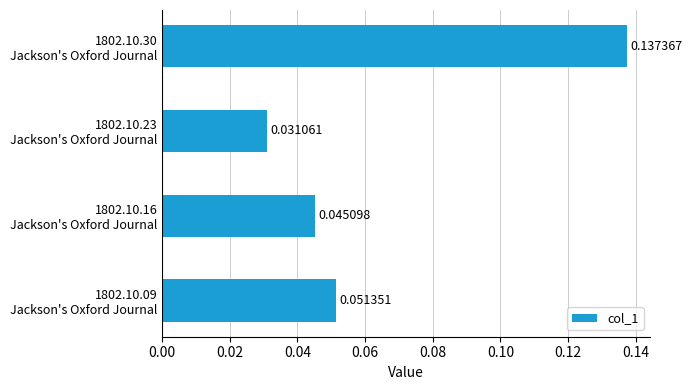

Count the values in the range 0 to 1.

4